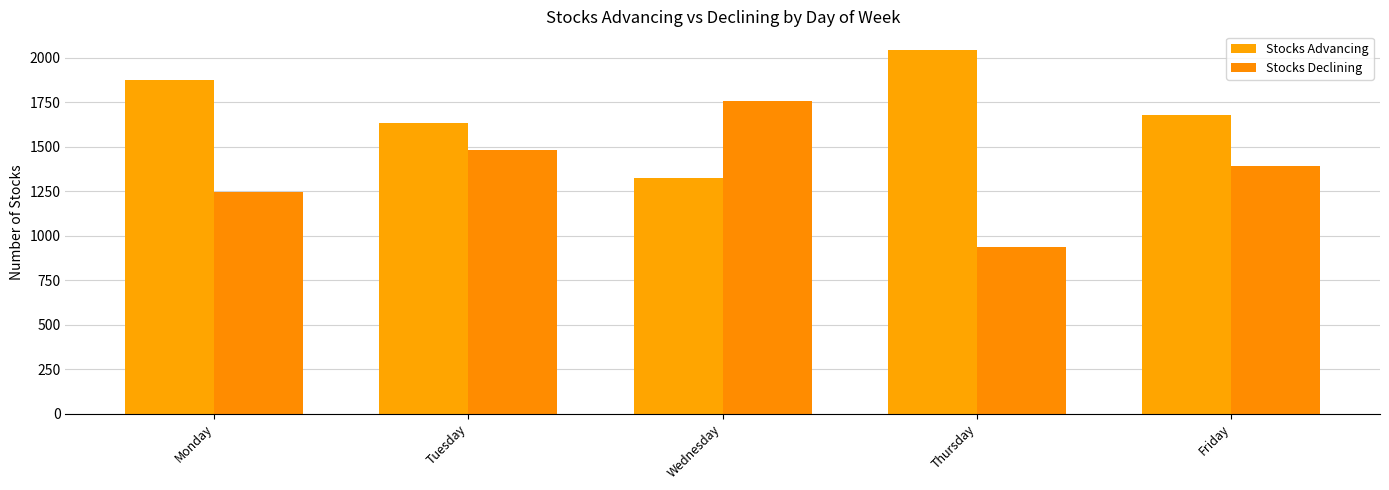

List the series in order of their peak value, highest first.

Stocks Advancing, Stocks Declining